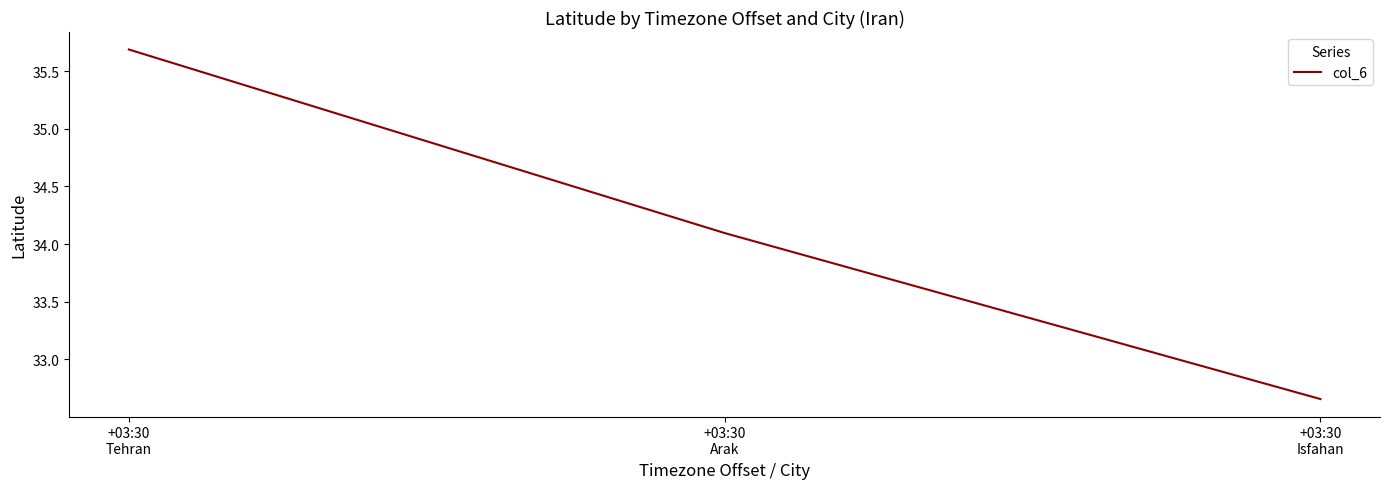

What is the sum of the values at +03:30
Arak and +03:30
Isfahan?

66.7